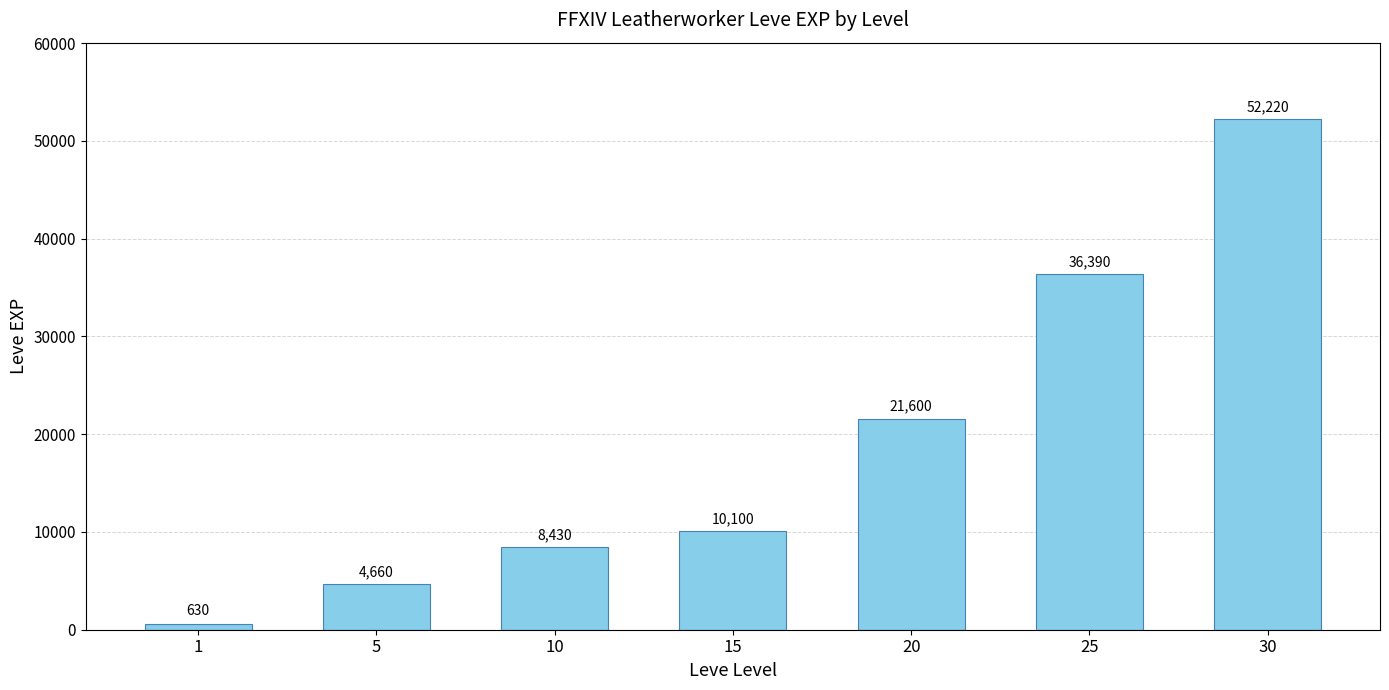

Rank the categories by value from highest to lowest.

30, 25, 20, 15, 10, 5, 1